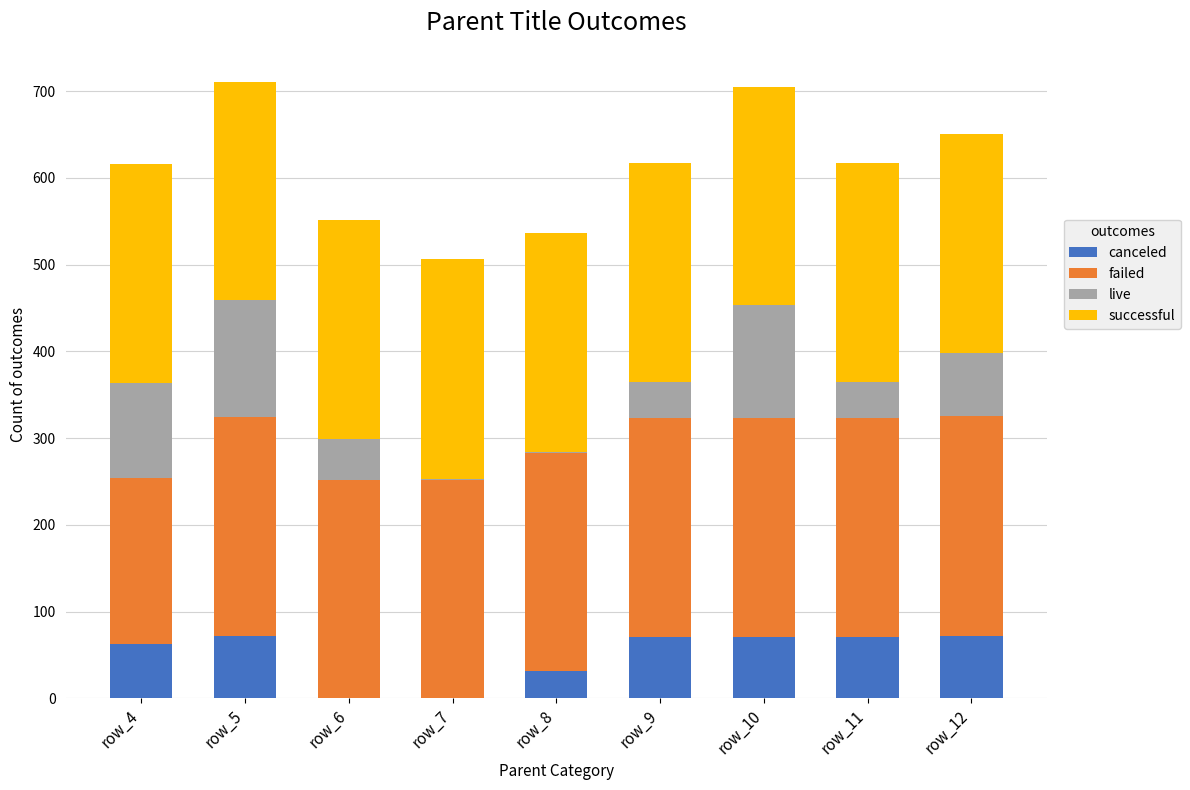

Are the bars horizontal?

No